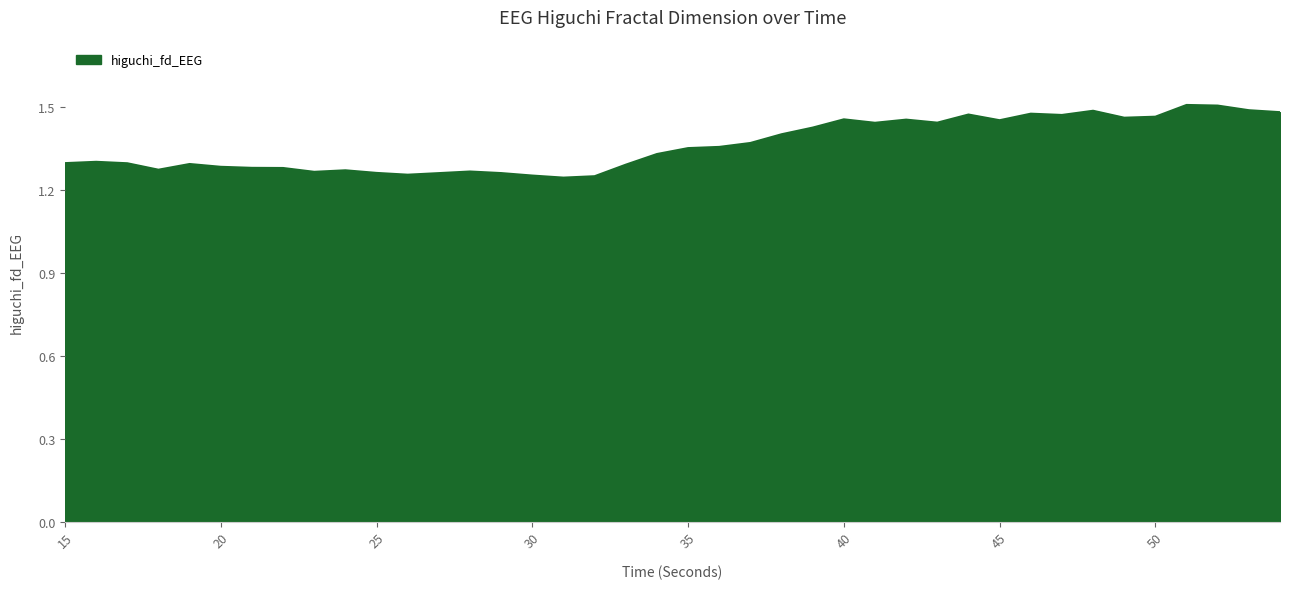

What is the difference between the maximum and minimum values?

0.3